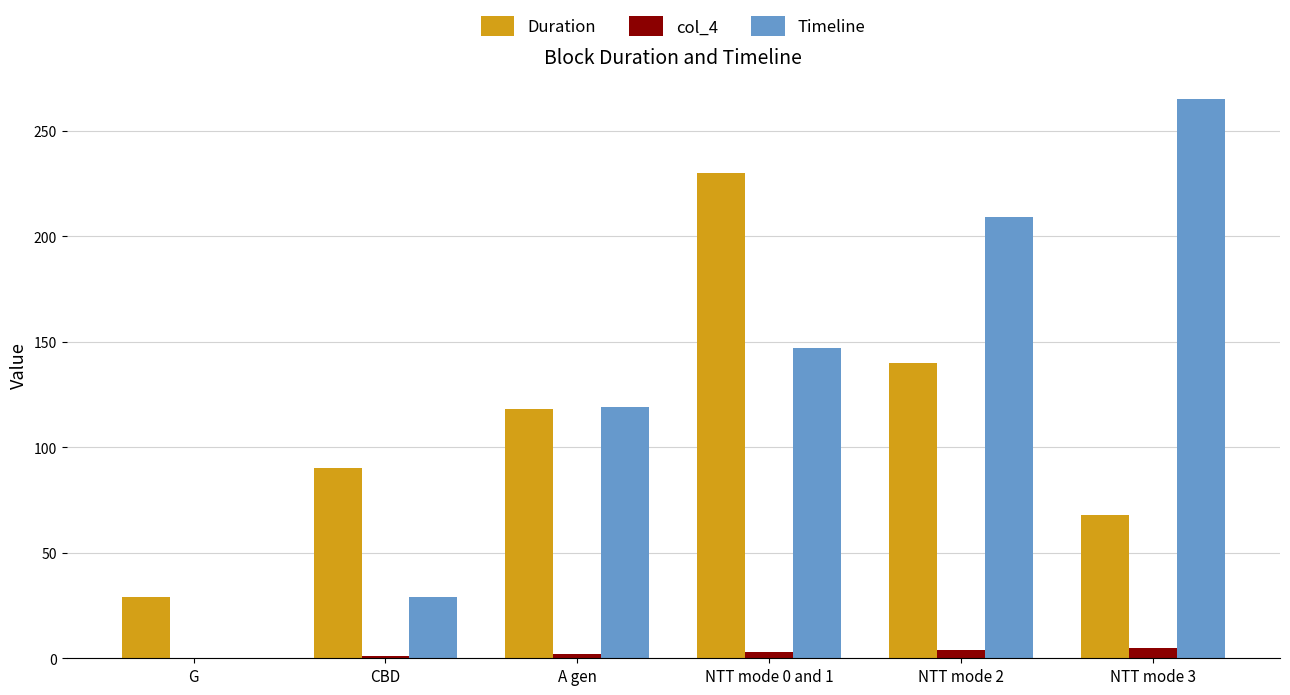

Between G and A gen, which series saw the biggest shift?

Timeline